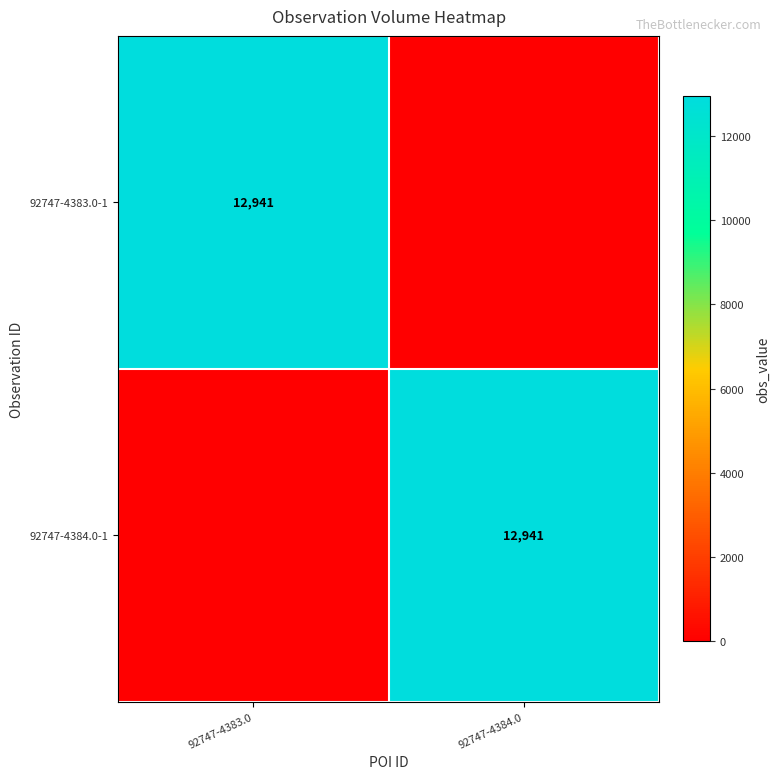

At how many categories does at least one series exceed 4981?

2